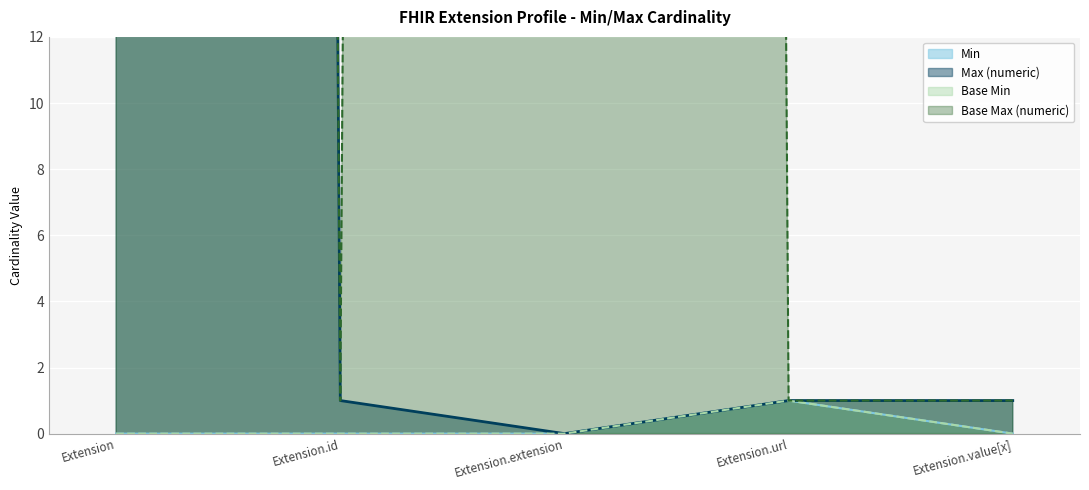

Which series has the largest range (max minus min)?

Max (numeric)